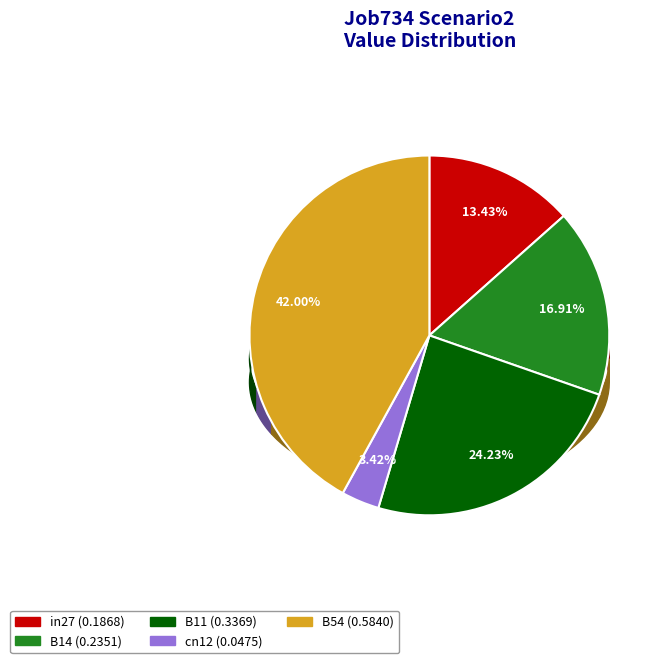

What percentage is the cn12 slice, to the nearest percent?

3%